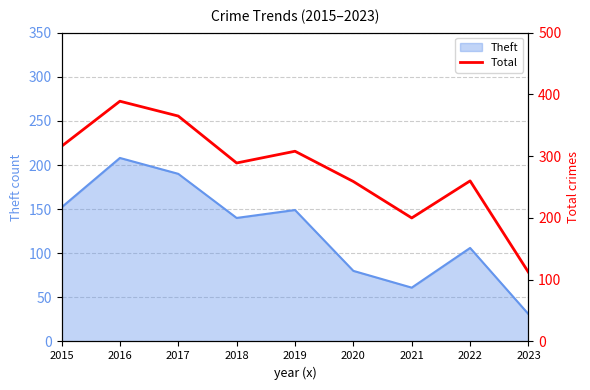

The Theft series shows 190 at 2017. True or false?

True